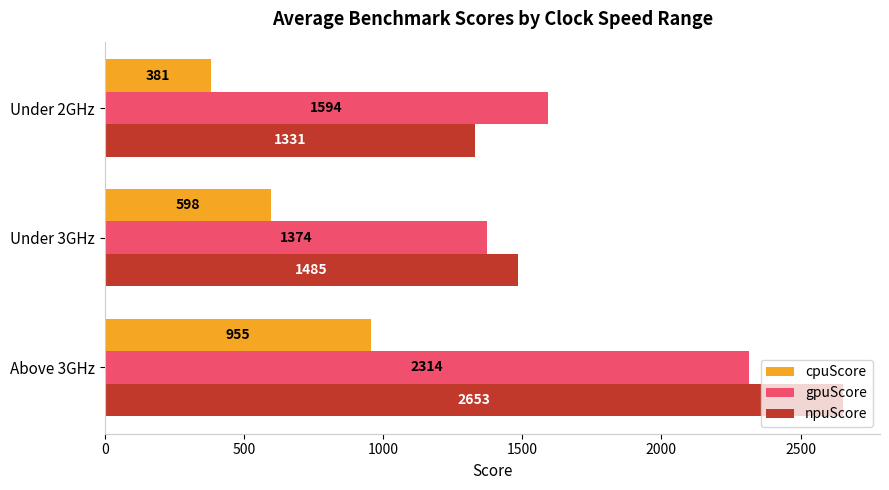

At Under 2GHz, list the series in order from largest to smallest.

gpuScore, npuScore, cpuScore